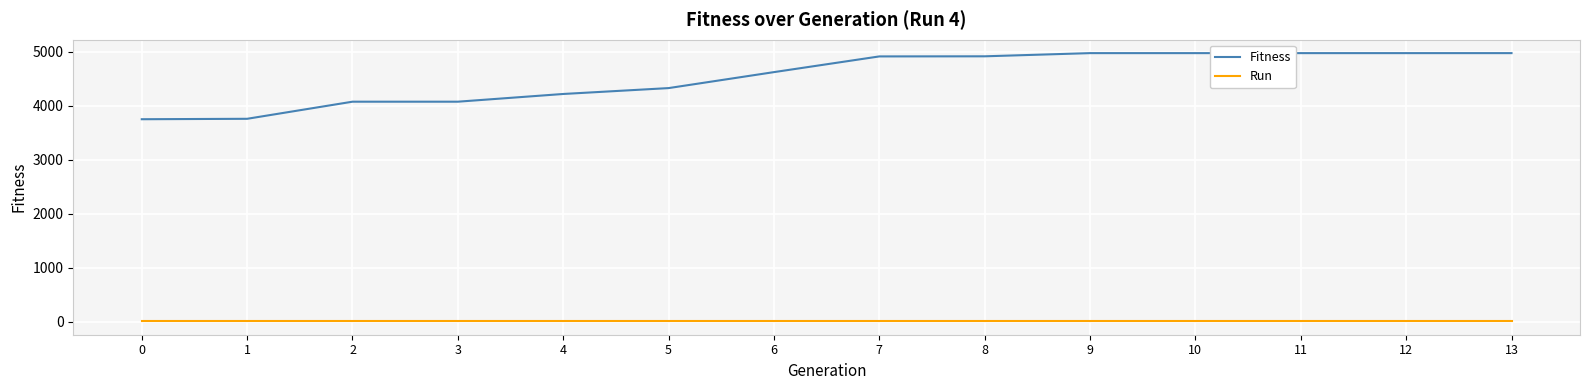

Is the value of Run at 11 greater than the value of Fitness at 7?

No